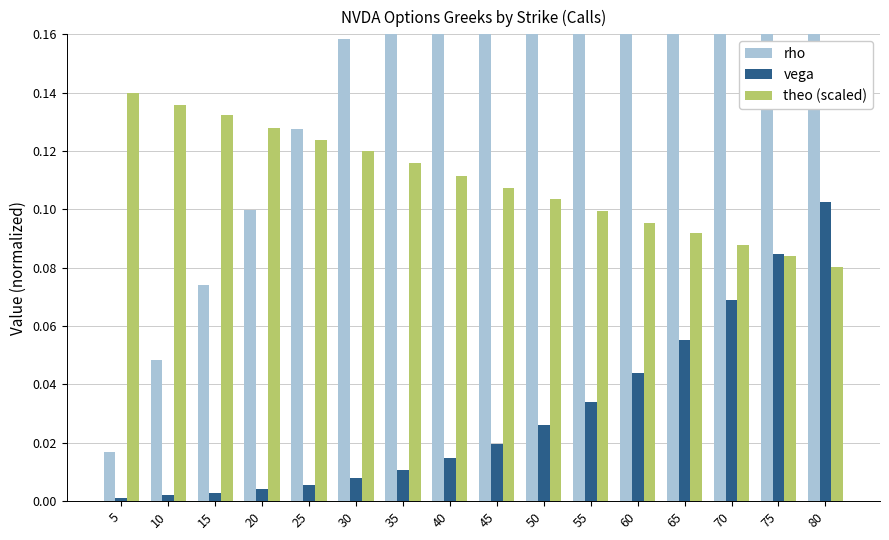

List the series in order of their overall mean, highest first.

rho, theo (scaled), vega